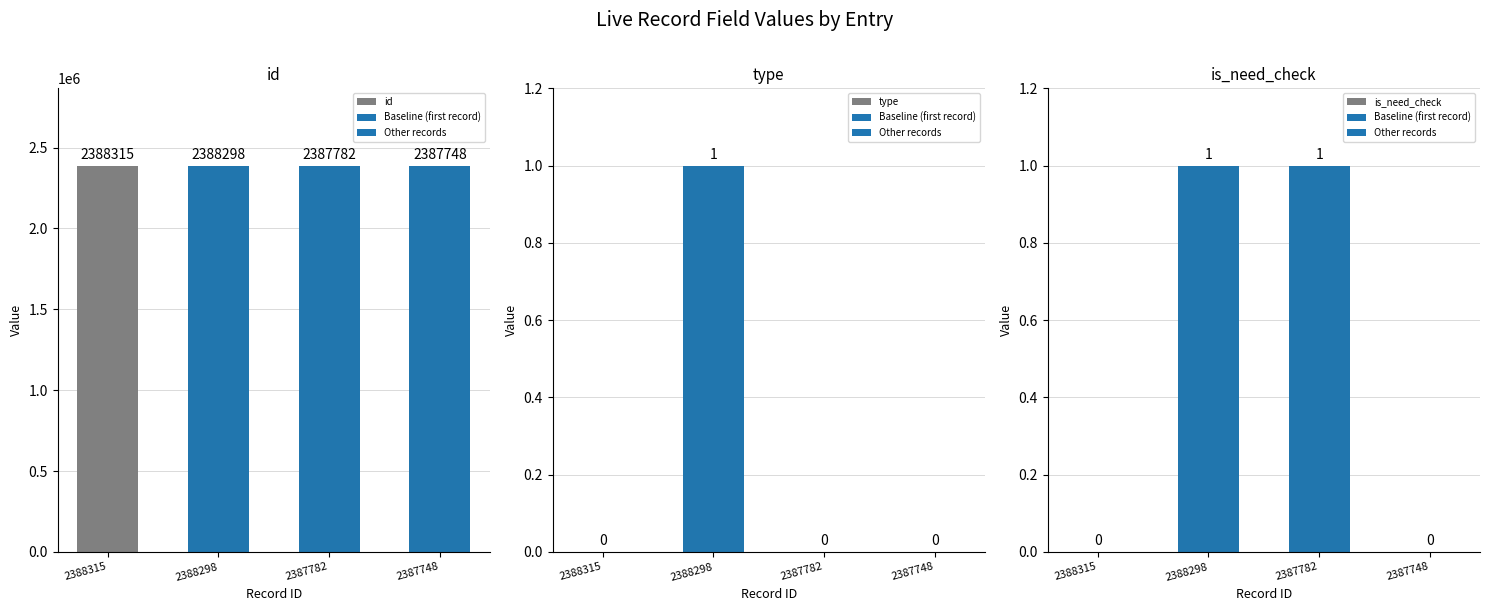

Reading right to left, transcribe all the data shown in this chart.

id: 2387748	2387782	2388298	2388315
type: 0	0	1	0
is_need_check: 0	1	1	0